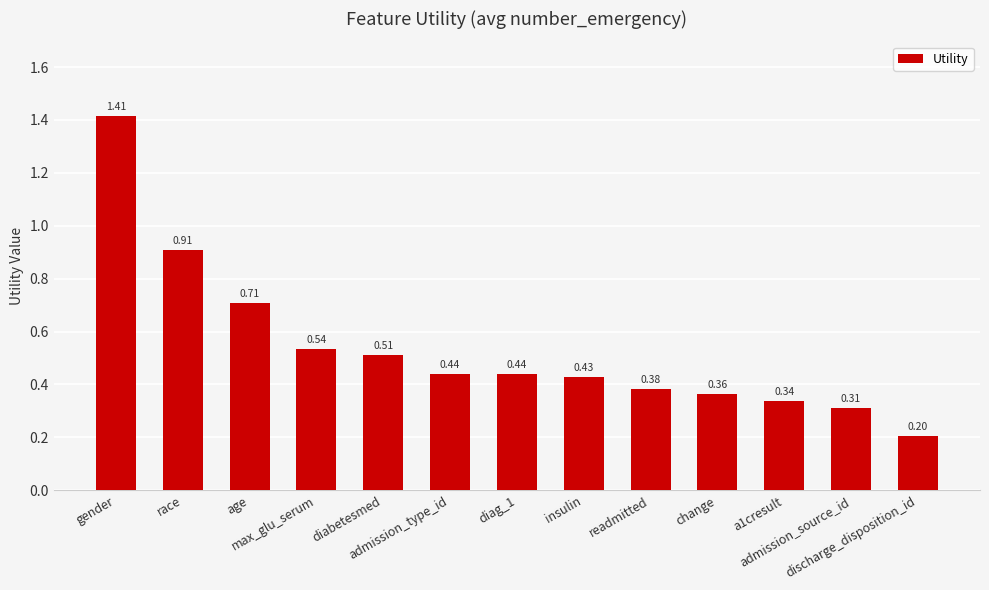

Which label corresponds to the smallest value in the chart?

discharge_disposition_id